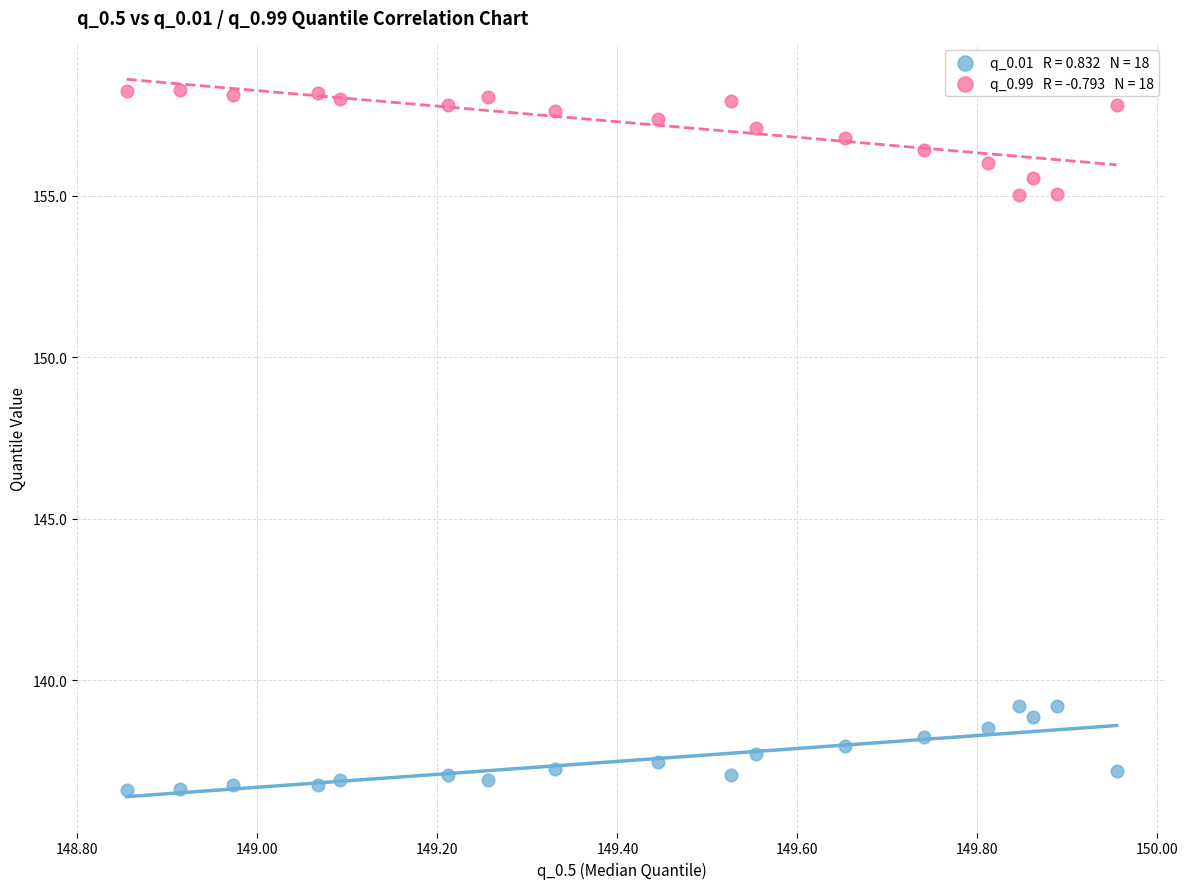

Across all data points, what is the range of X values (max minus min)?

1.1